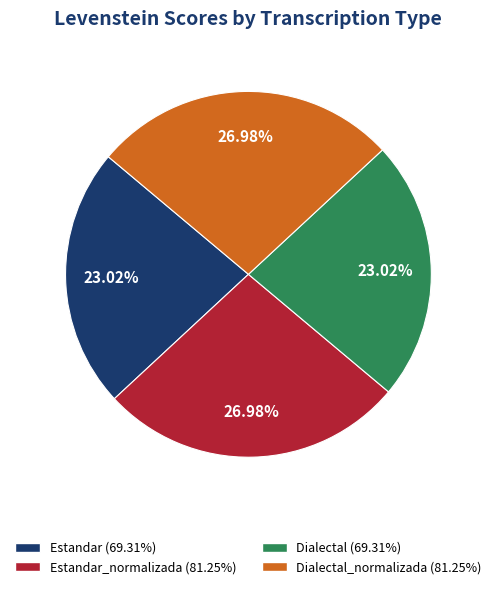

Is there any slice that represents more than half of the pie?

No